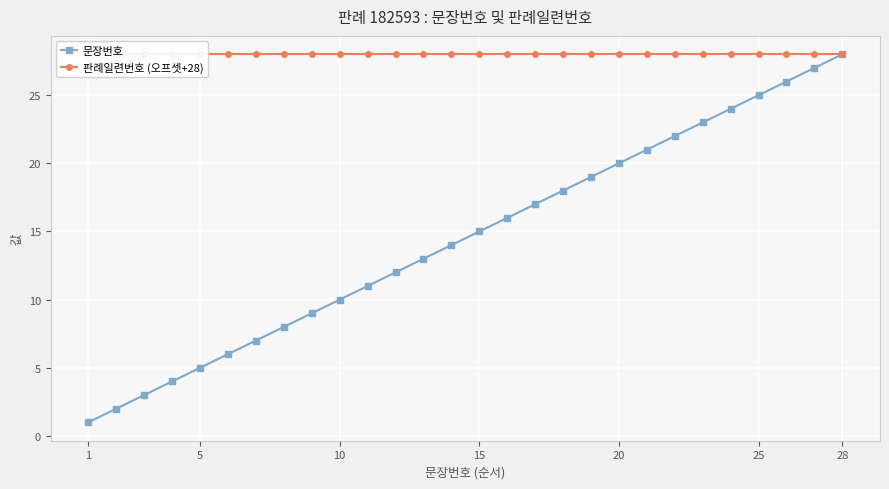

True or false: 문장번호 has more than 0 interior local peaks.

False